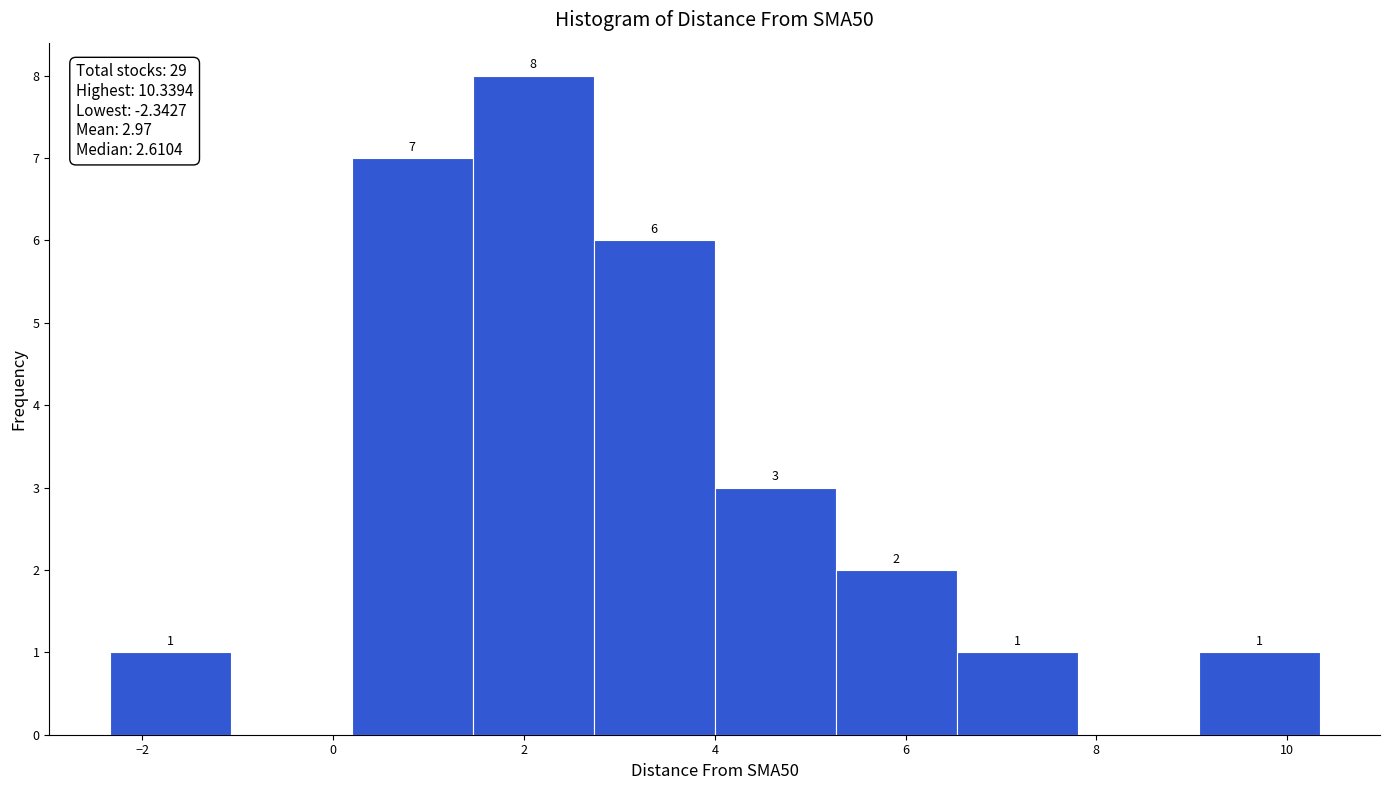

Which range on the x-axis has the tallest bar?

1.4 to 2.8